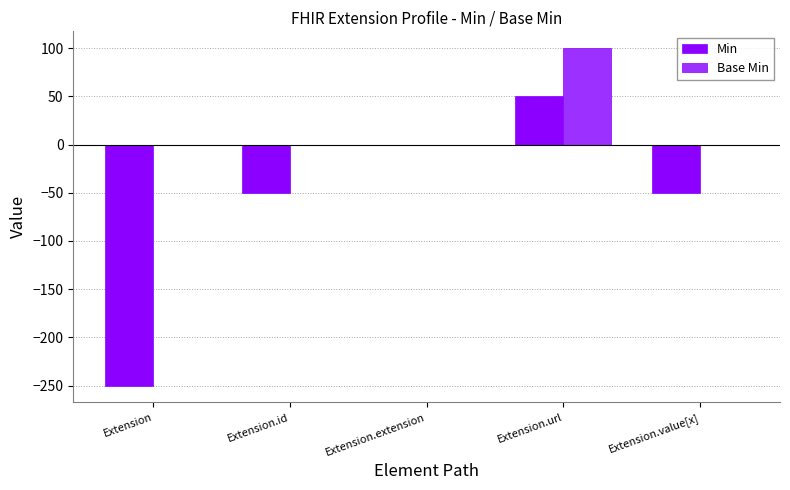

Which series has the largest total across all categories?

Base Min